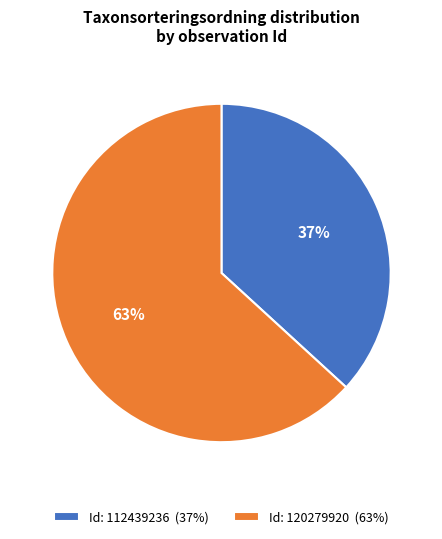

To the nearest percent, what percentage of the pie is Id: 120279920 (63%)?

63%